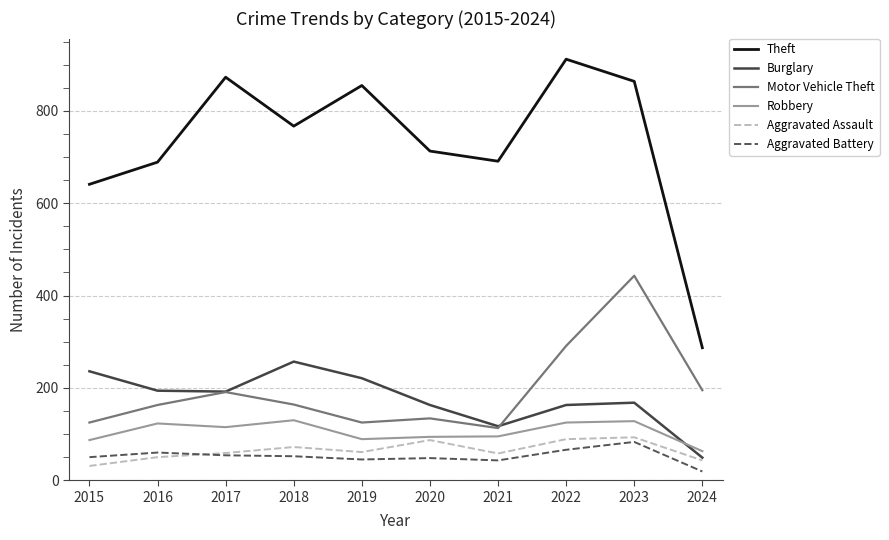

What is the sum of all Theft values?

7292